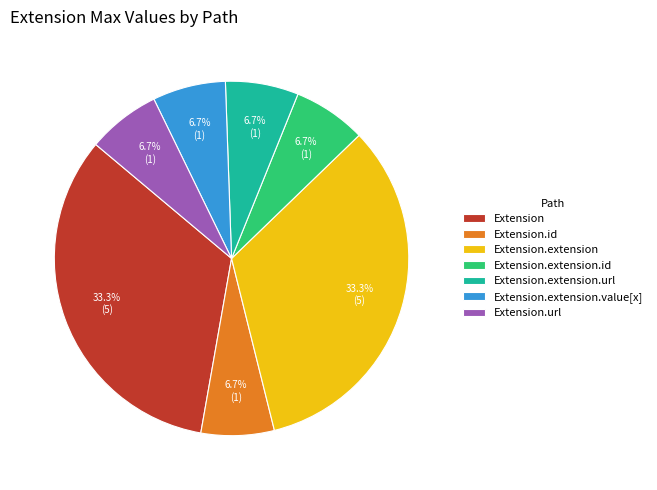

Is the sum of Extension.extension.id and Extension.id greater than half?

No